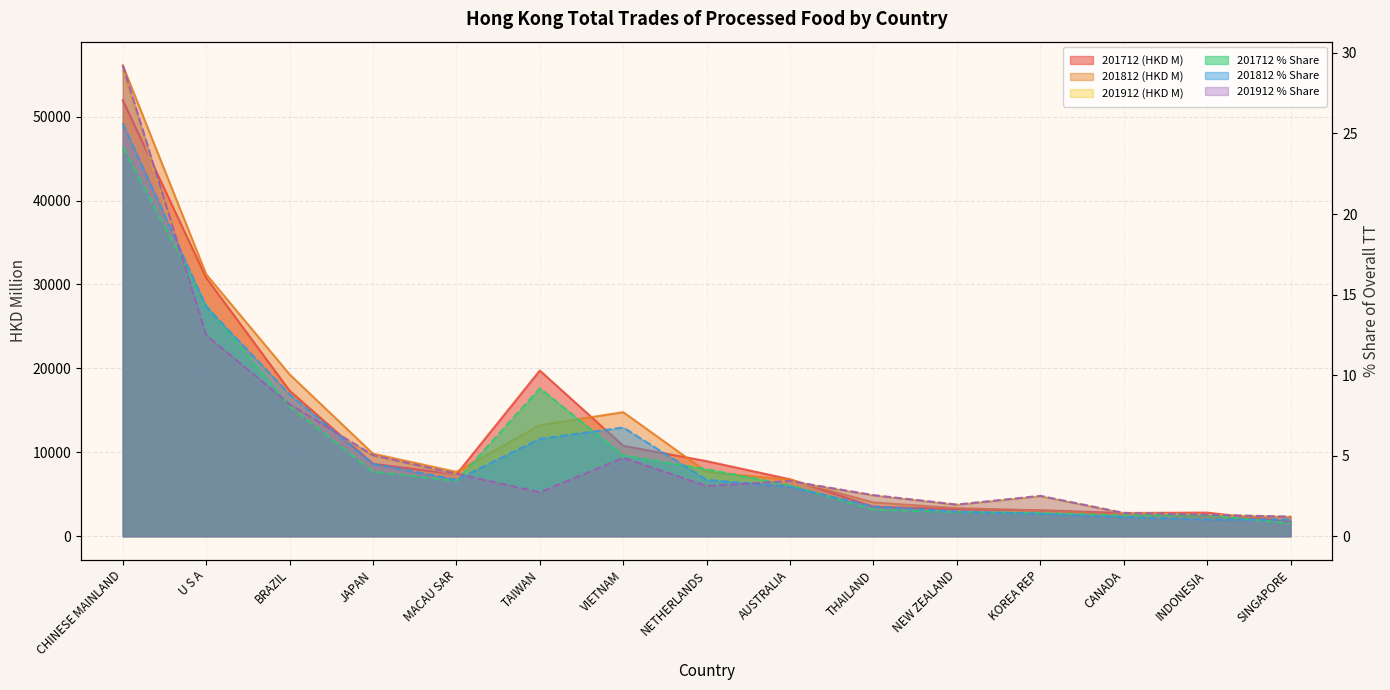

How many categories are shown in the chart?

15